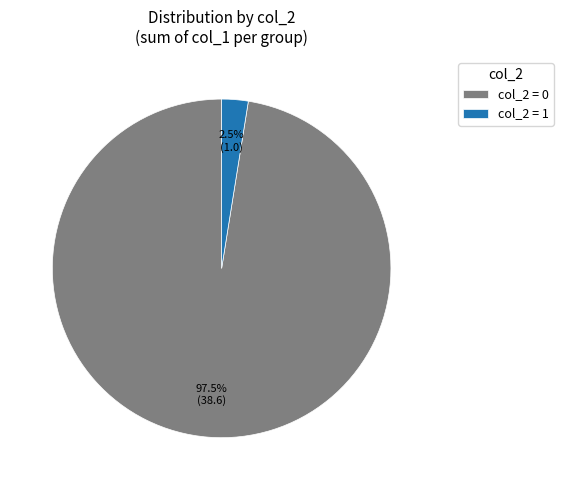

To the nearest percent, what is the difference between the largest and smallest slice percentages?

95%